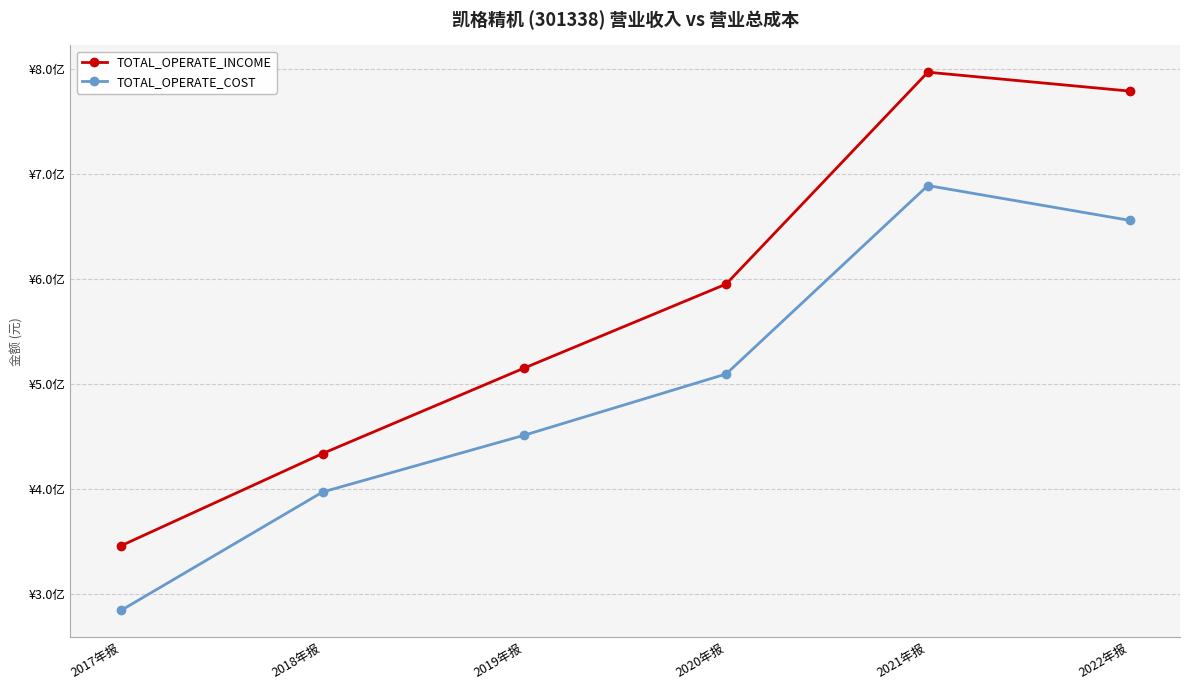

Between 2018年报 and 2019年报, which series saw the biggest shift?

TOTAL_OPERATE_INCOME